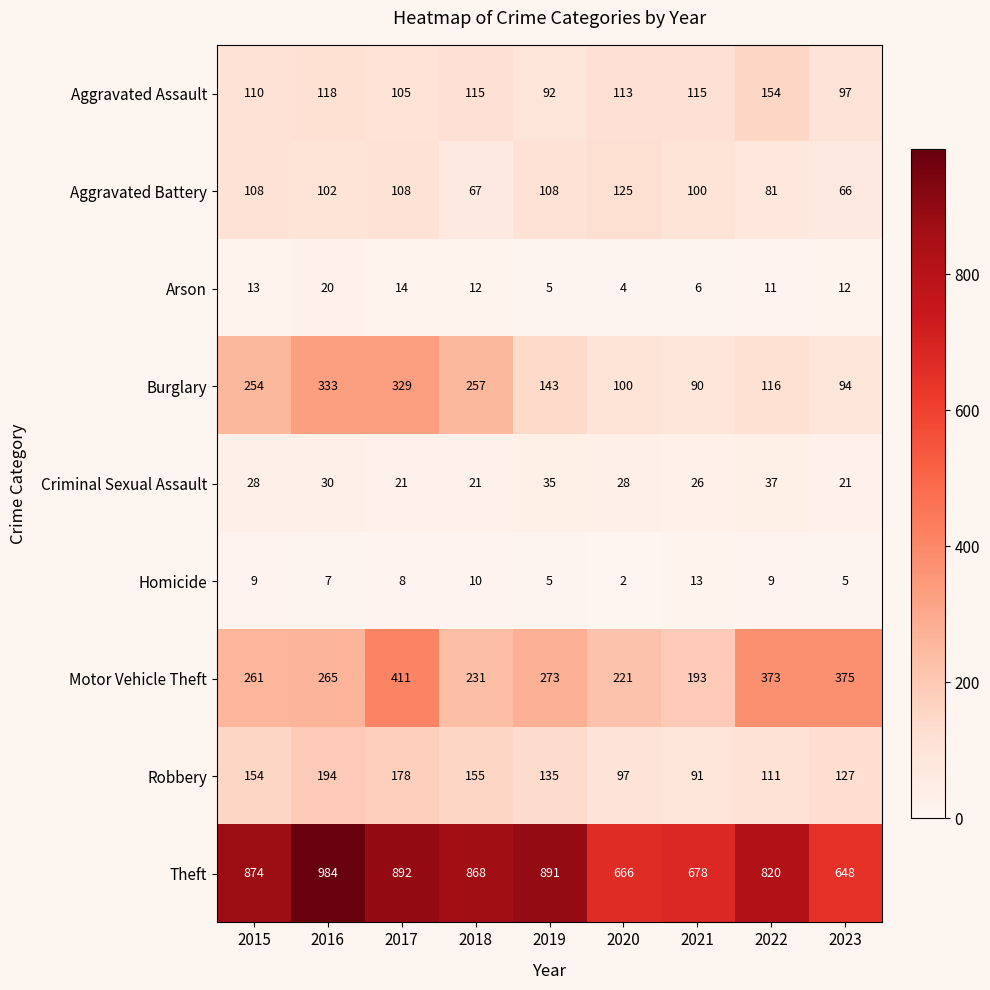

Is it true that Criminal Sexual Assault equals 21 at 2017?

True